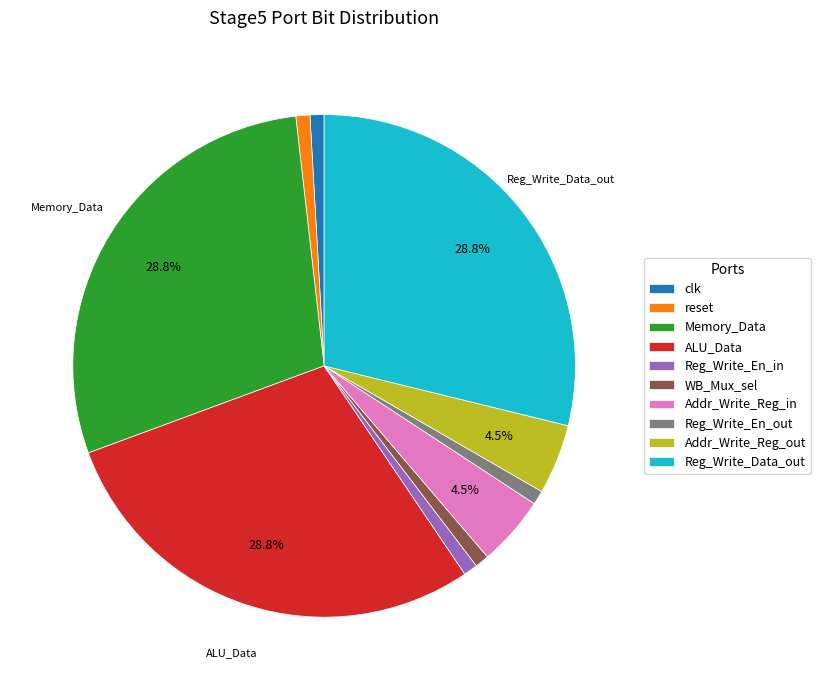

To the nearest percent, what is the difference between the Reg_Write_En_in and Memory_Data slice percentages?

28%